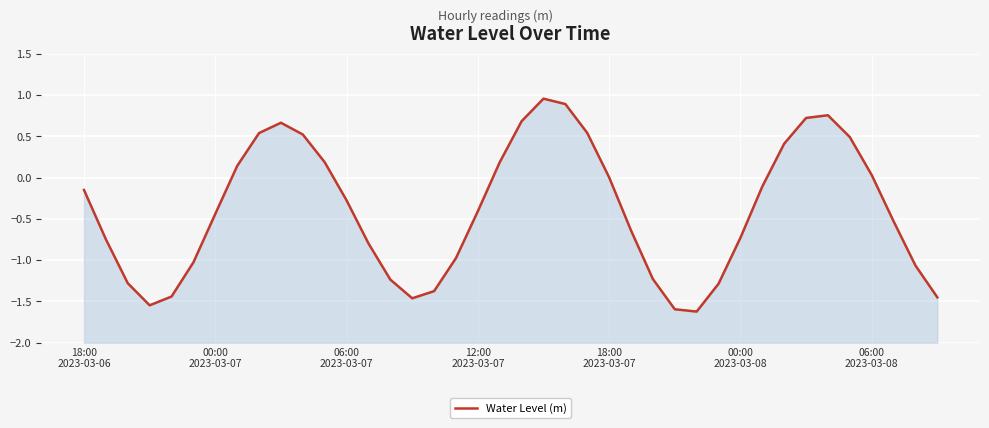

How many data points does each series have?

40